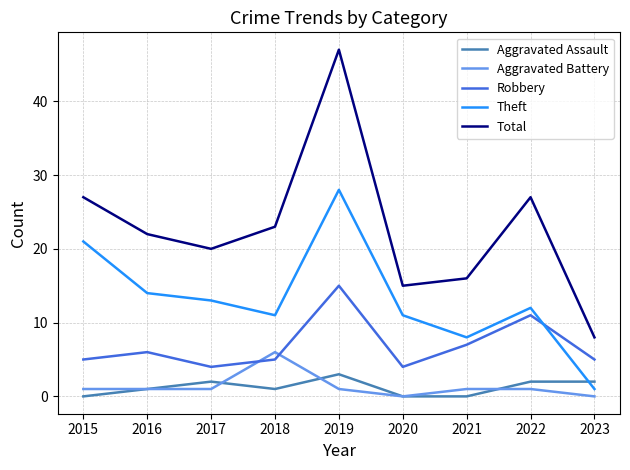

What is the average value of the Robbery series?

7